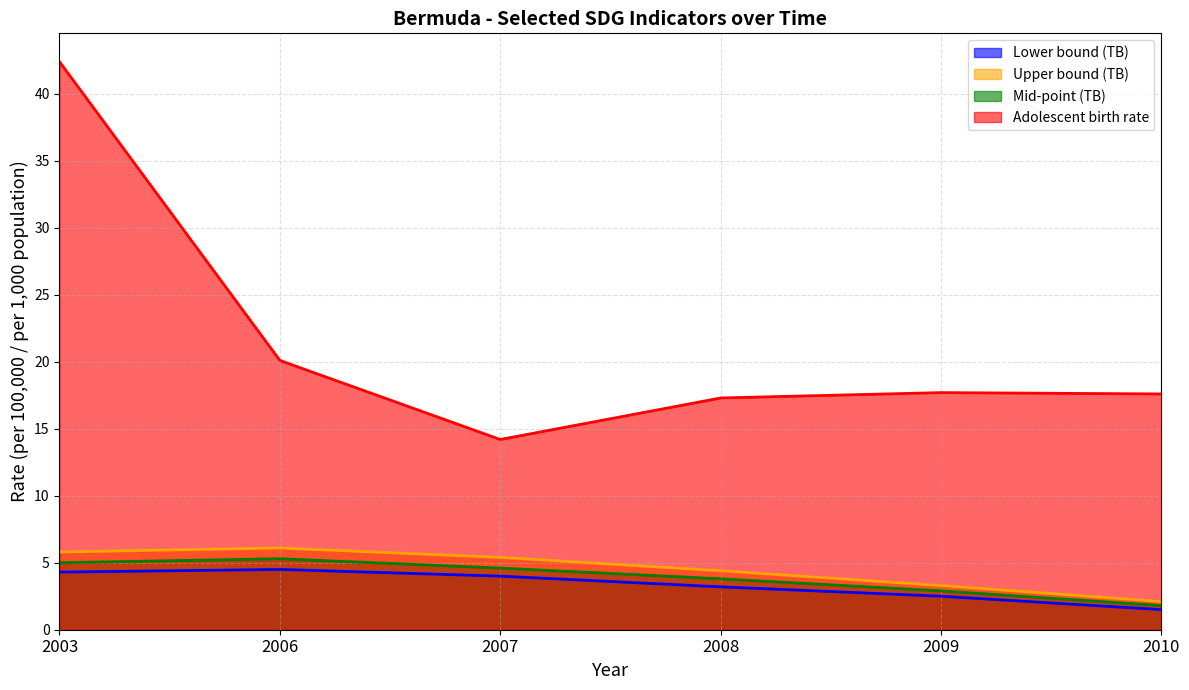

What is the sum of the Adolescent birth rate values at 2010 and 2006?

37.7